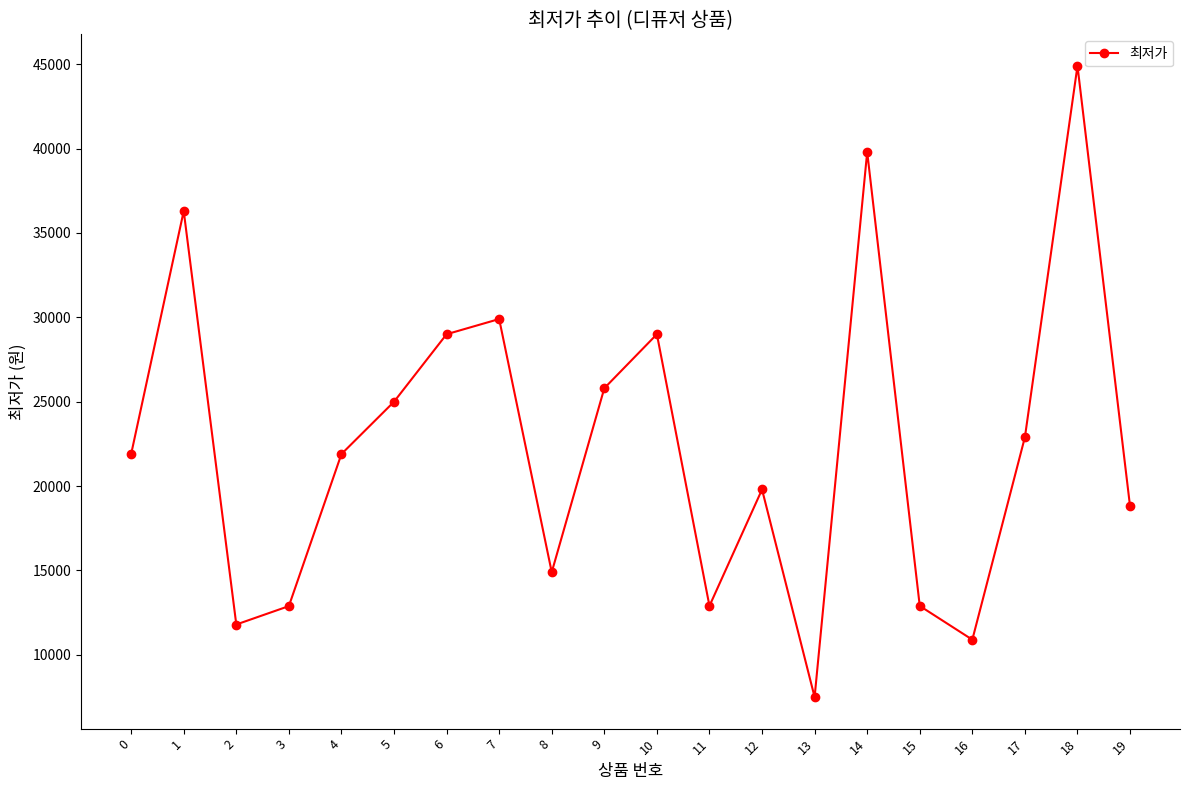

What is the change in value from 0 to 8?

-7000